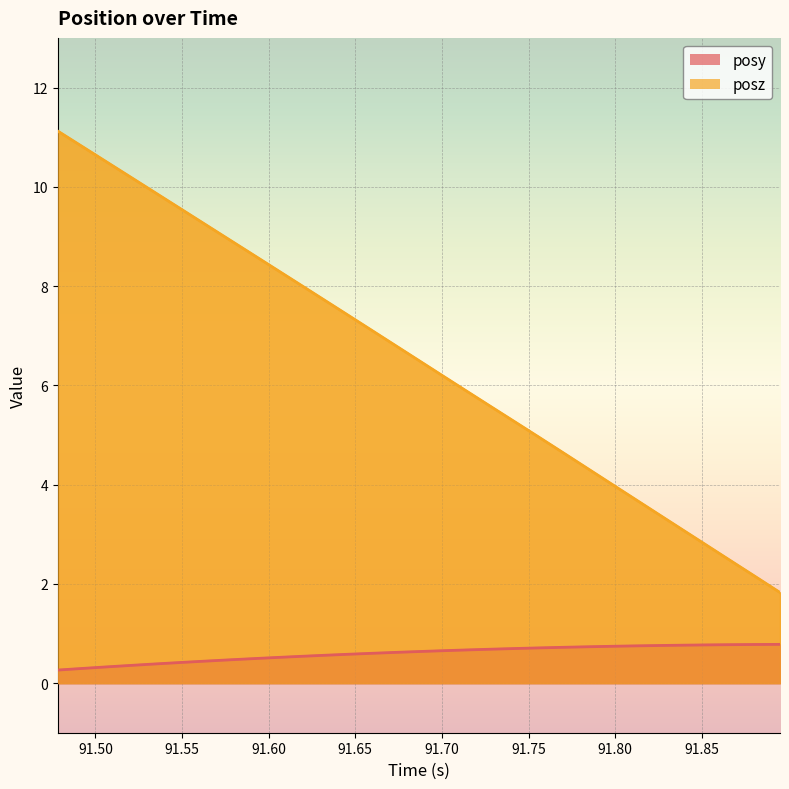

At which label does posz first exceed 6?

91.47827